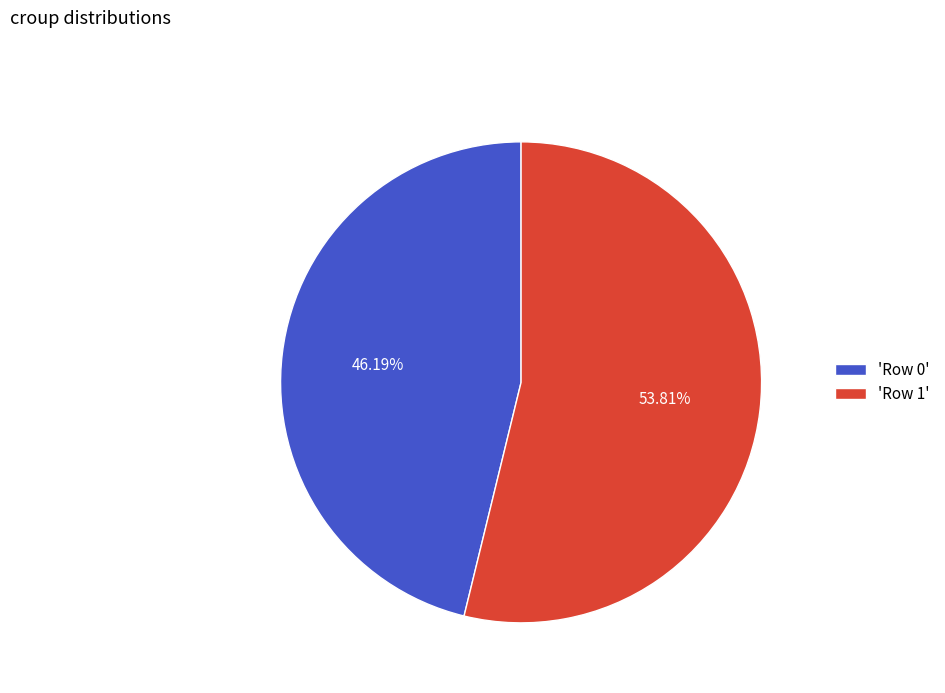

Rank the categories by value from lowest to highest.

'Row 0', 'Row 1'